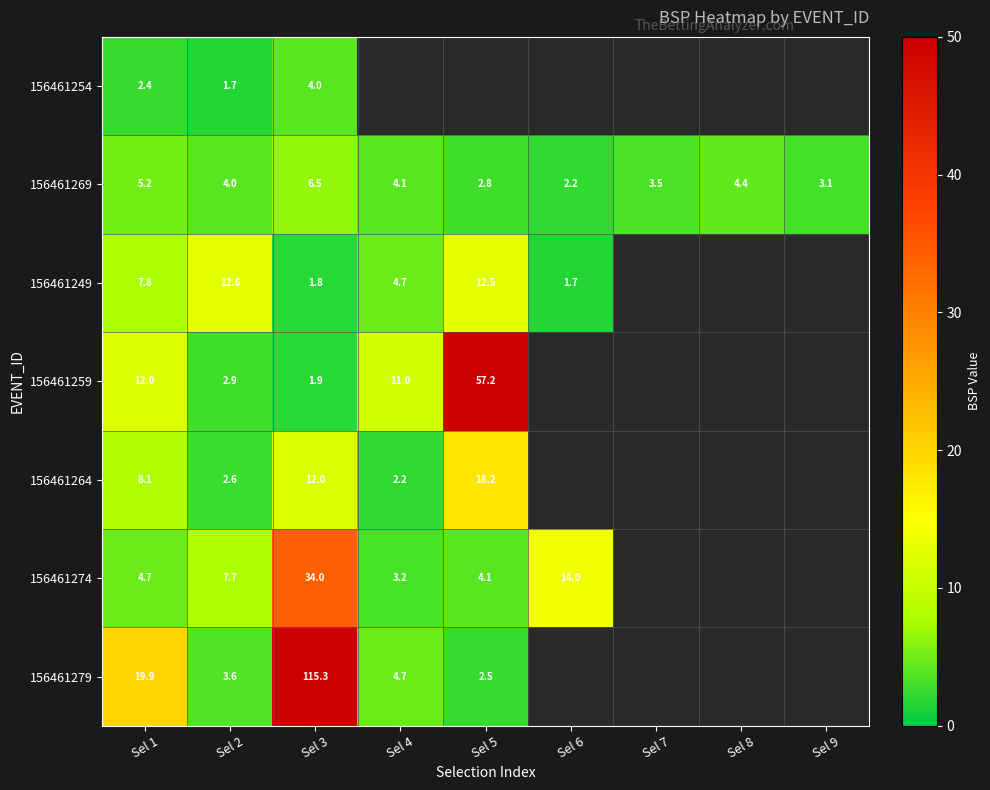

What is the difference between the maximum and minimum values in the 156461259 series?

55.3